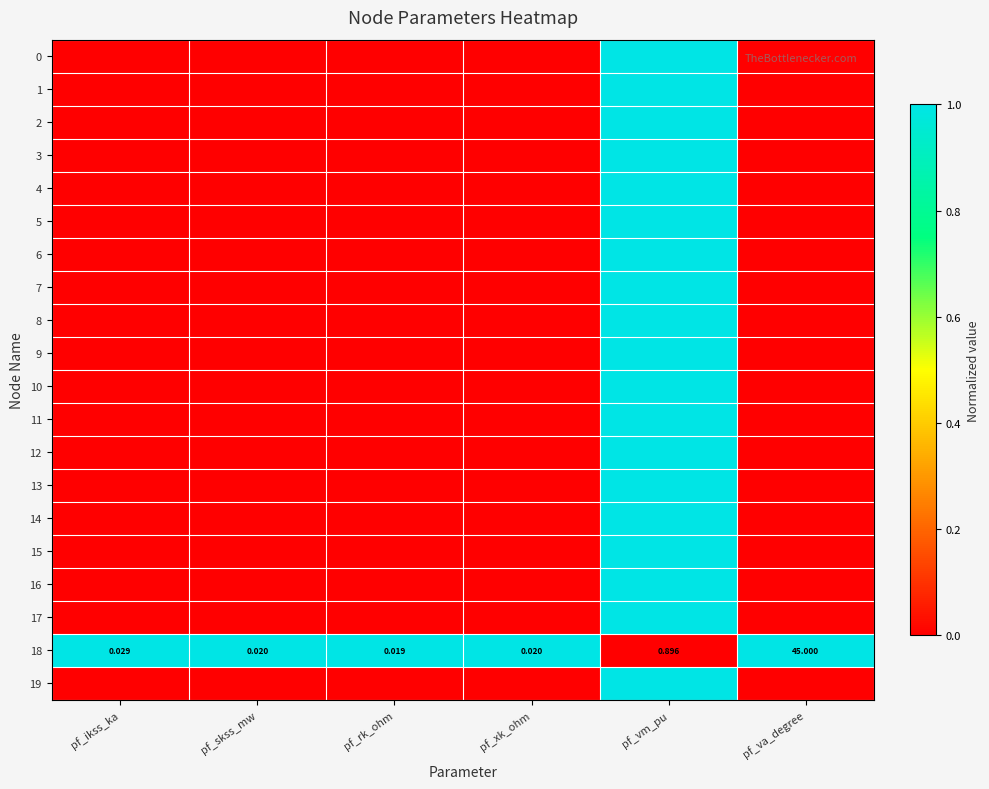

At which label does 18 reach its minimum?

pf_rk_ohm